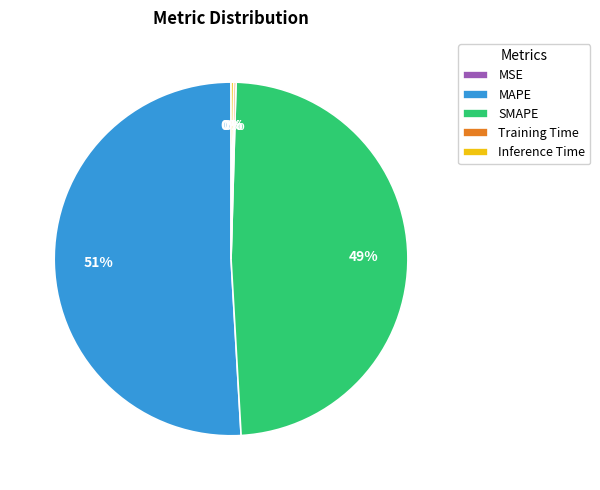

Which category has the biggest portion of the pie?

MAPE